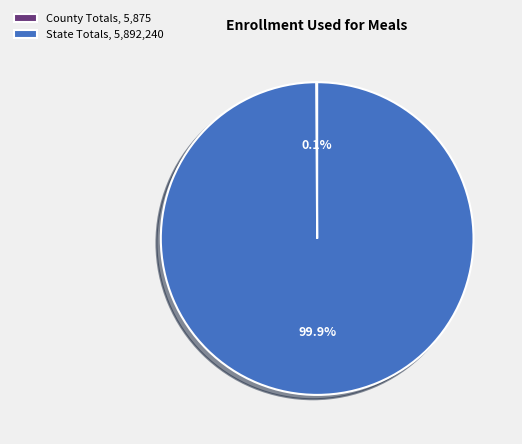

What percentage is NOT represented by State Totals, 5,892,240?

0.1%